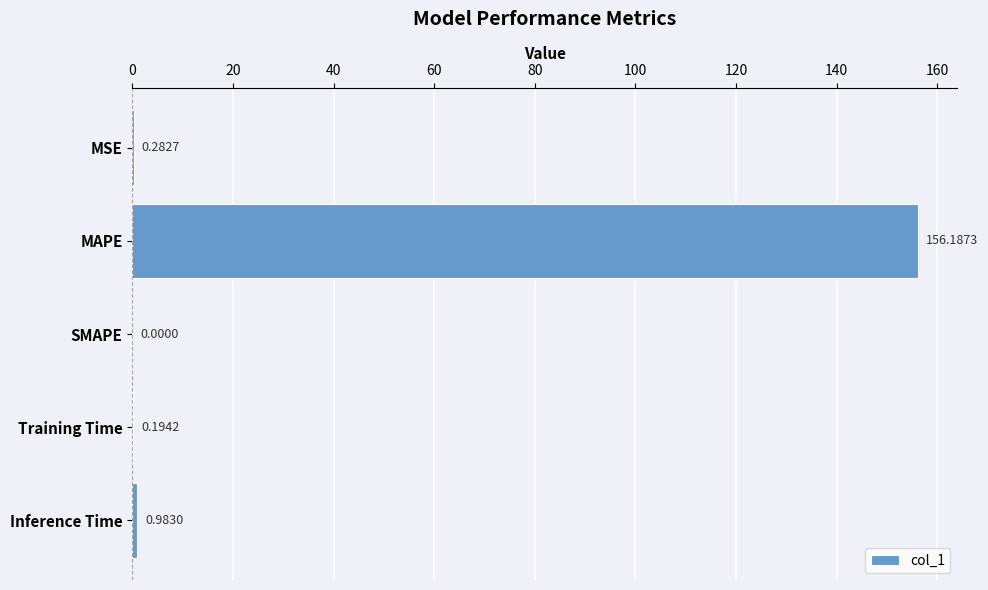

Which has a higher value, MSE or MAPE?

MAPE